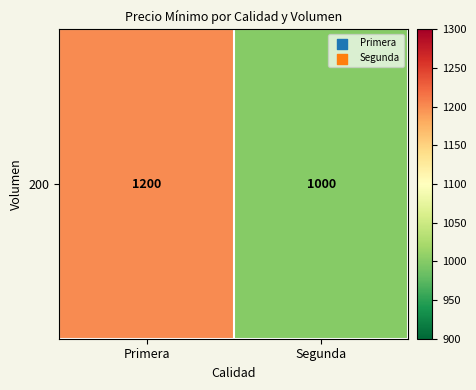

What is the average value?

1100